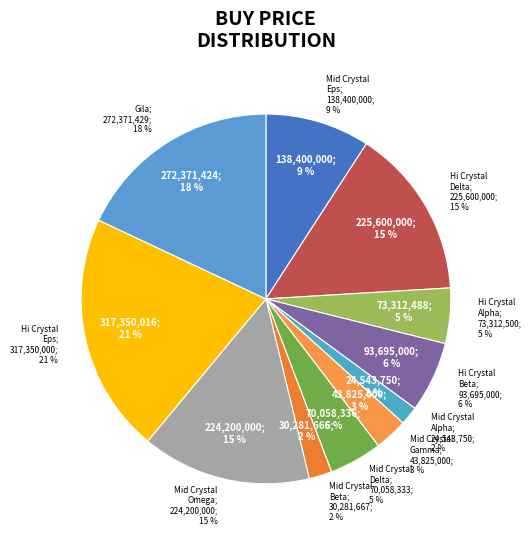

To the nearest percent, what percentage of the pie is High-grade Crystal Delta?

15%